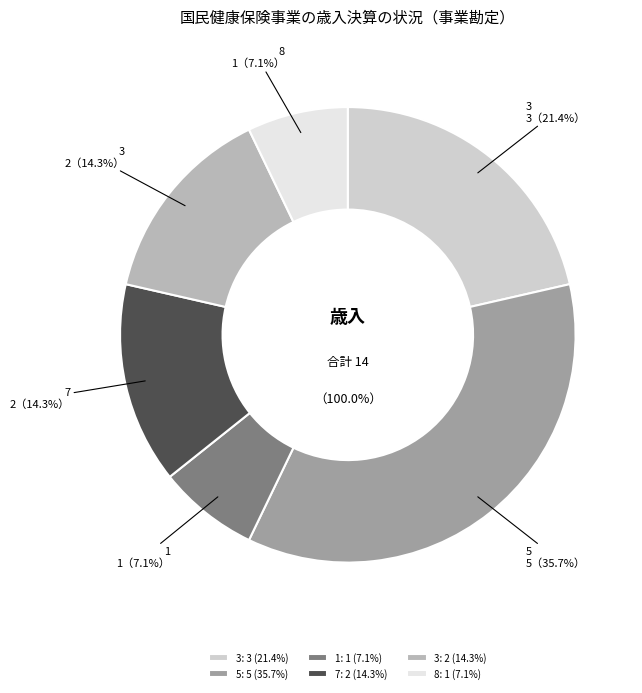

What percentage is the 1 slice, to the nearest percent?

7%